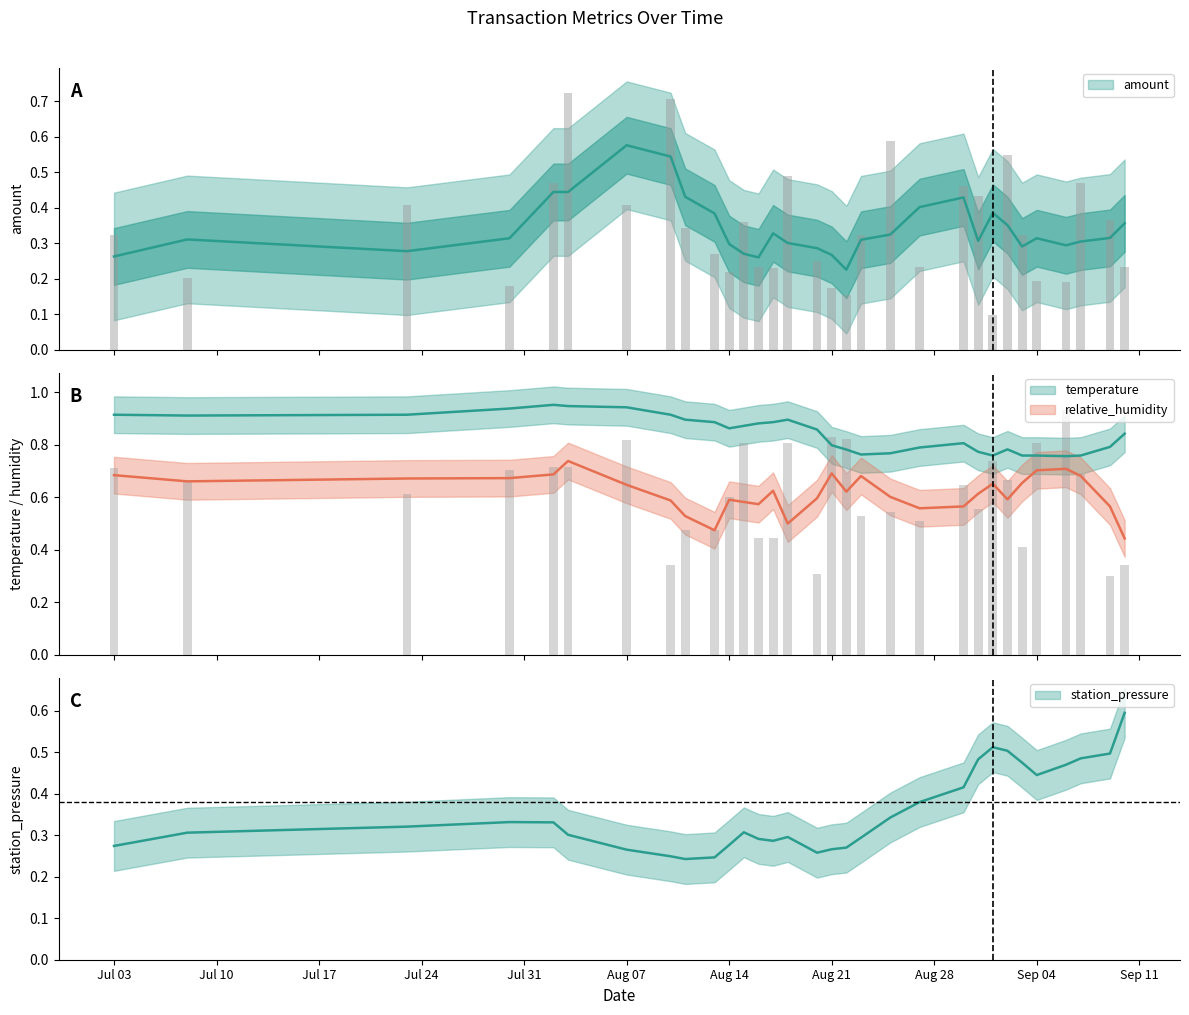

True or false: relative_humidity has a value of 0.5 at 2022-08-20.

False